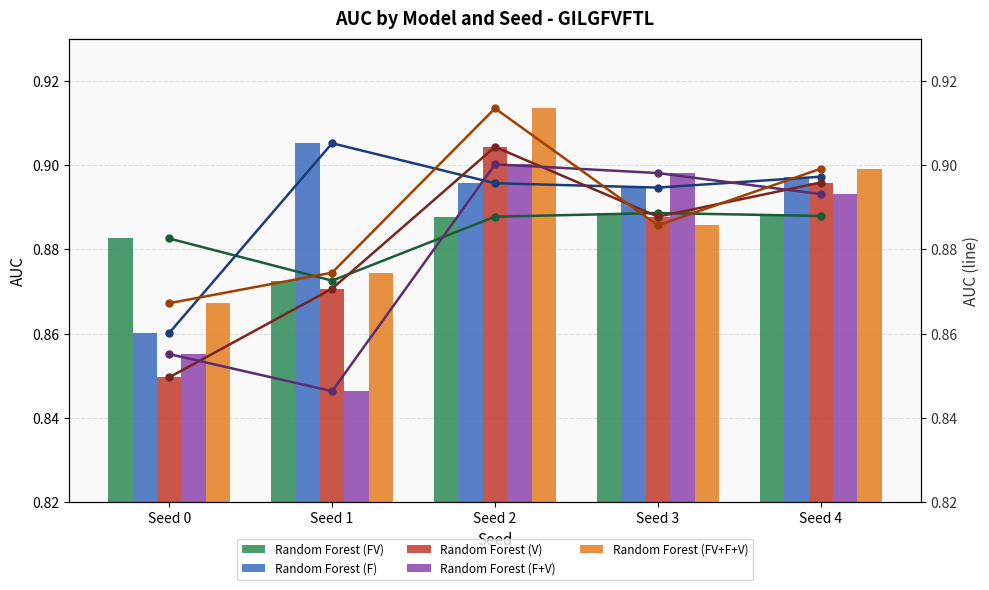

What is the value of the Random Forest (FV+F+V) bar at the 5th from the left?

0.9